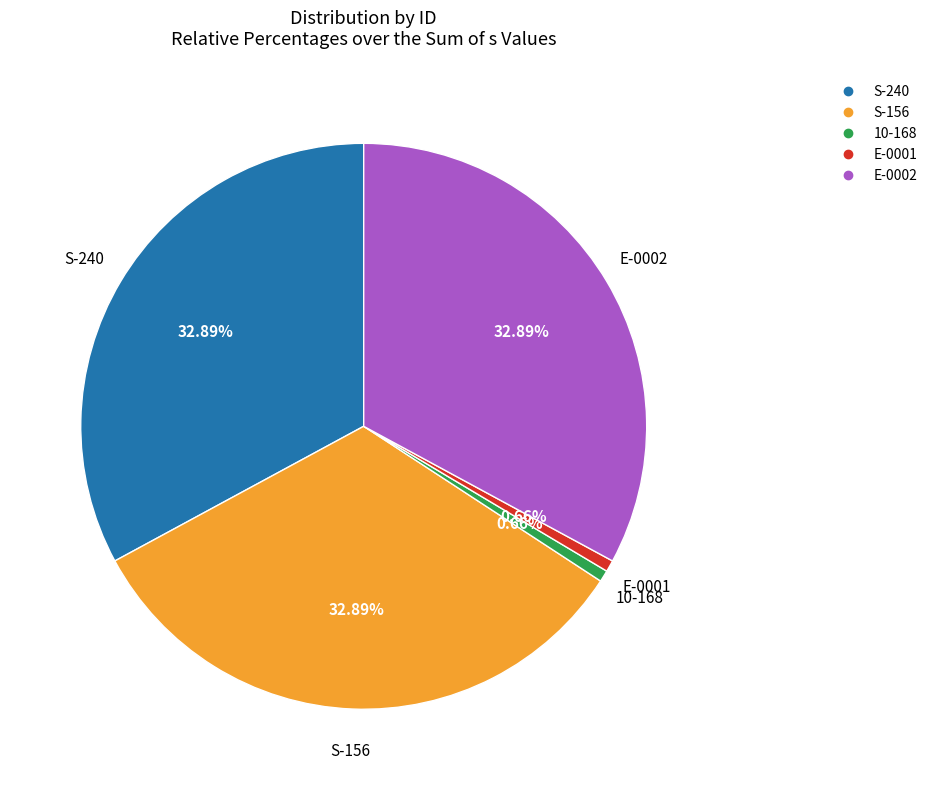

What is the ratio of the value at S-156 to the value at 10-168?

50.0